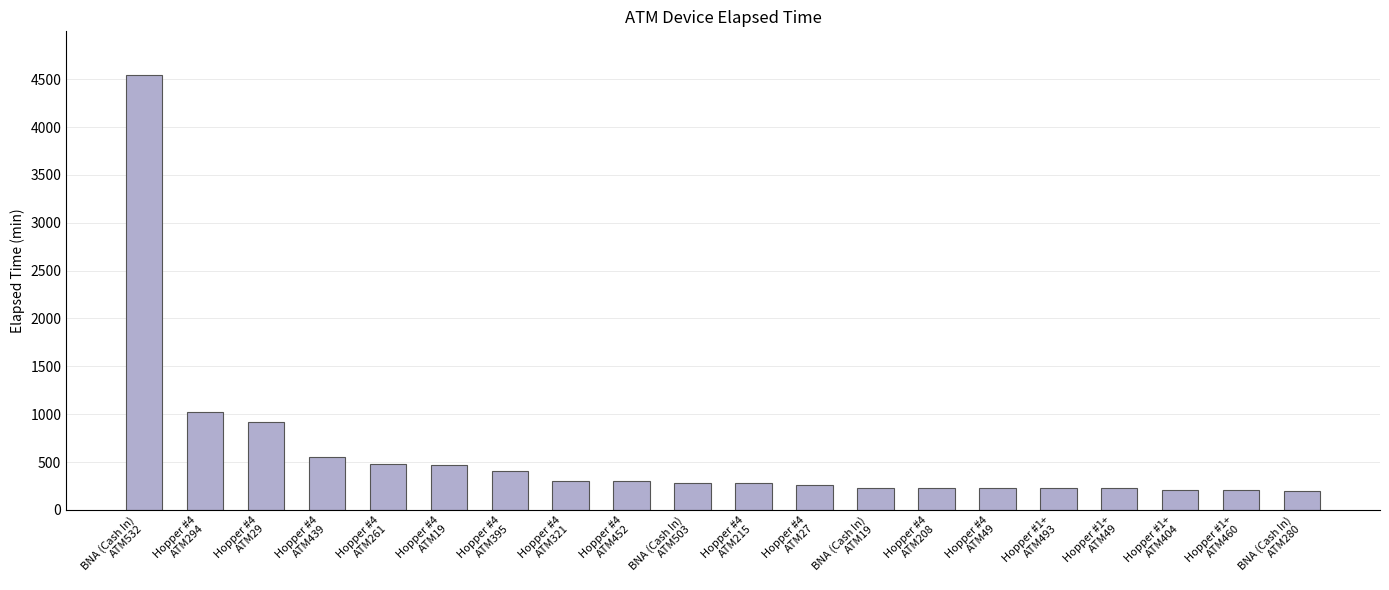

What is the minimum value shown in the chart?

195